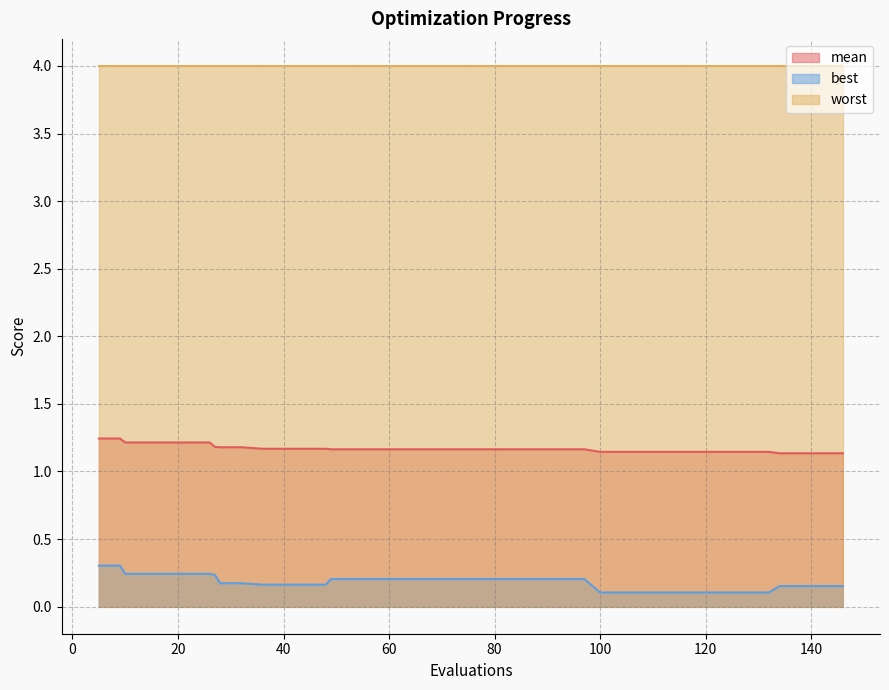

True or false: mean and best cross at least once.

False